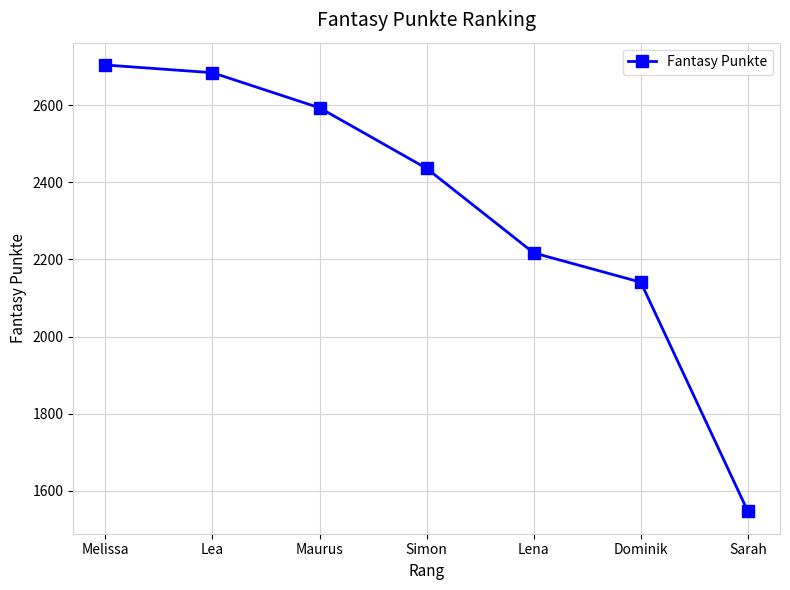

What is the greatest value displayed?

2704